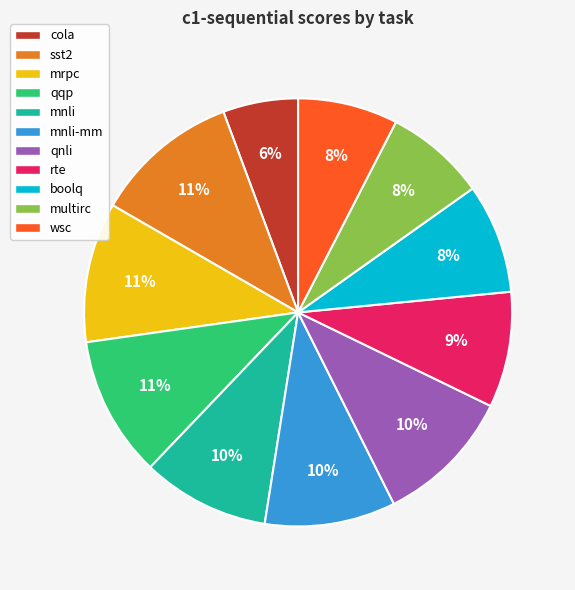

How many slices are in this pie chart?

11